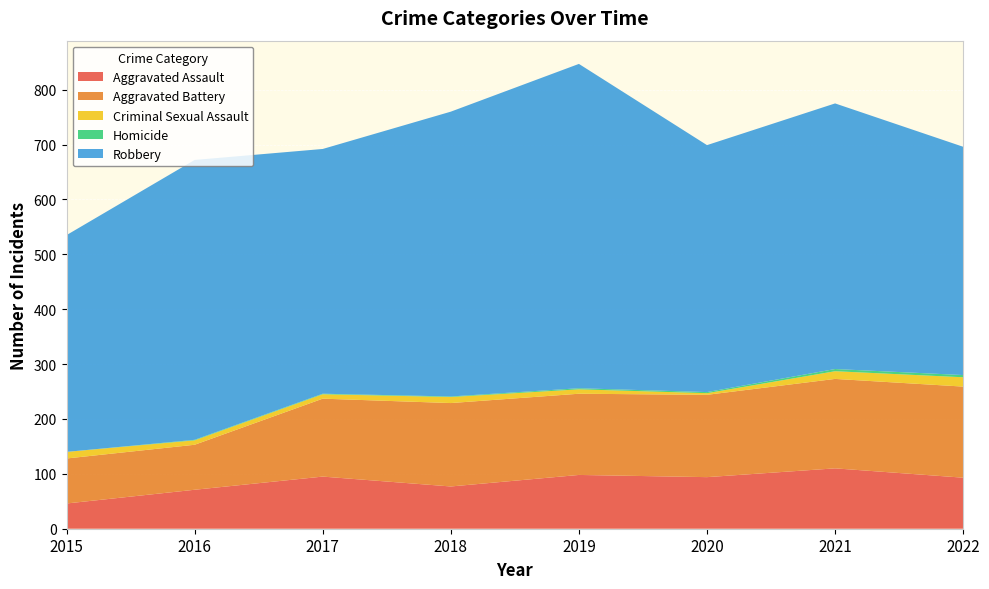

Reading left to right, what are all the values shown in this chart?

Aggravated Assault: 2015=46	2016=71	2017=95	2018=77	2019=98	2020=94	2021=110	2022=93
Aggravated Battery: 2015=82	2016=82	2017=142	2018=152	2019=148	2020=150	2021=163	2022=166
Criminal Sexual Assault: 2015=12	2016=8	2017=8	2018=11	2019=8	2020=3	2021=14	2022=17
Homicide: 2015=0	2016=1	2017=1	2018=1	2019=2	2020=2	2021=4	2022=4
Robbery: 2015=395	2016=510	2017=446	2018=519	2019=591	2020=450	2021=484	2022=416